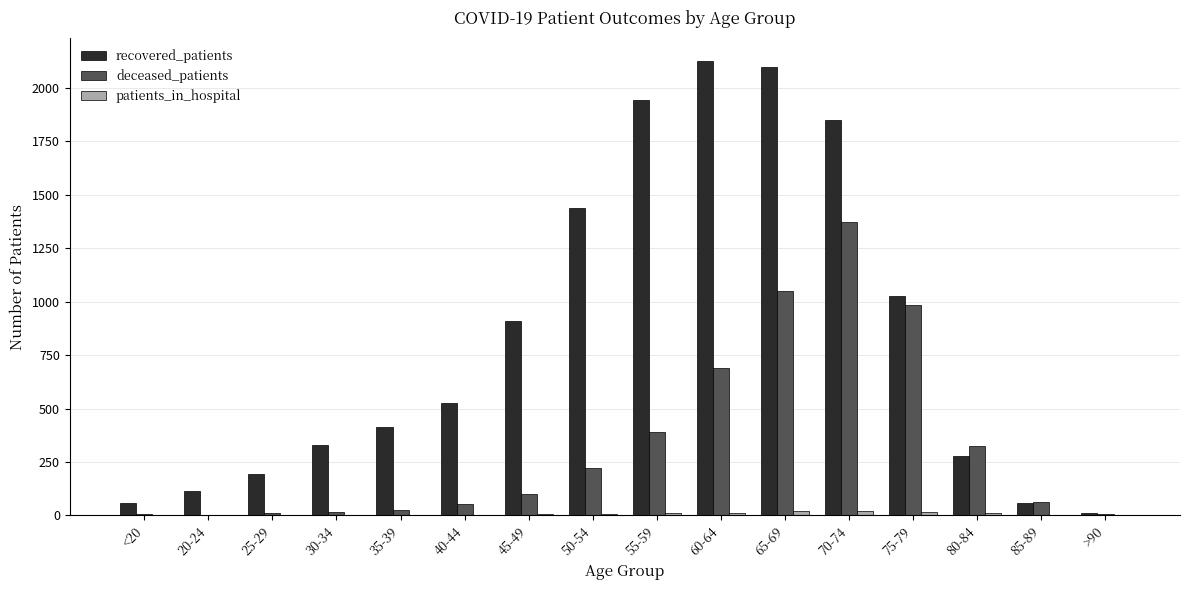

Is it true that recovered_patients equals 269 at 75-79?

False